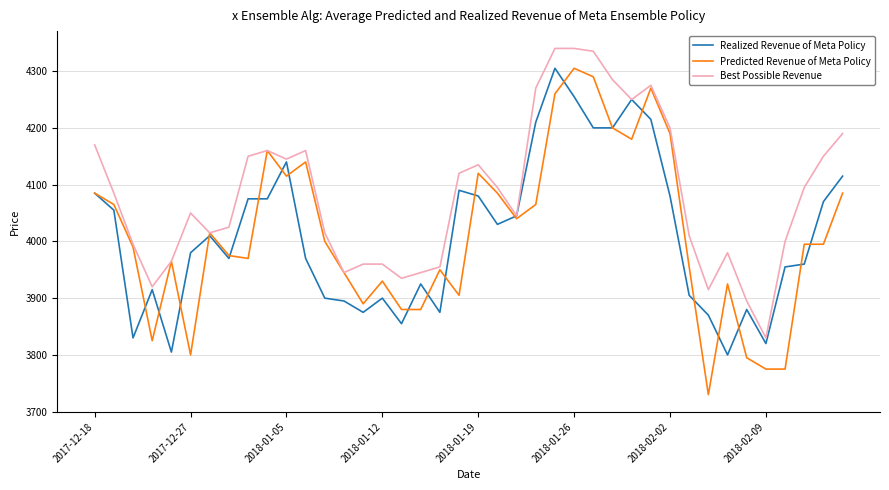

Which series has the largest range (max minus min)?

Predicted Revenue of Meta Policy